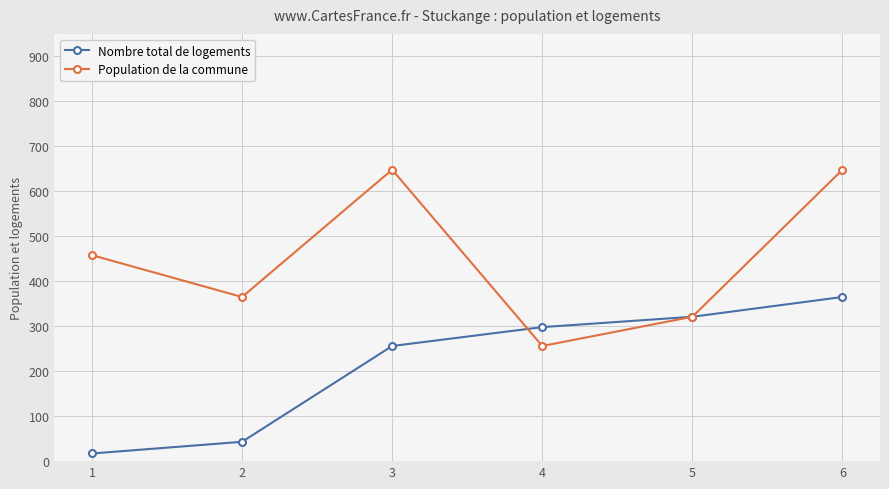

Rank the series at 1 from lowest to highest value.

Nombre total de logements, Population de la commune